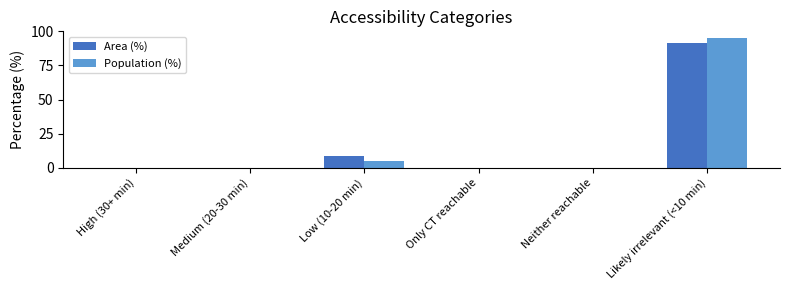

The Area (%) series shows 0.0 at Only CT reachable. True or false?

True